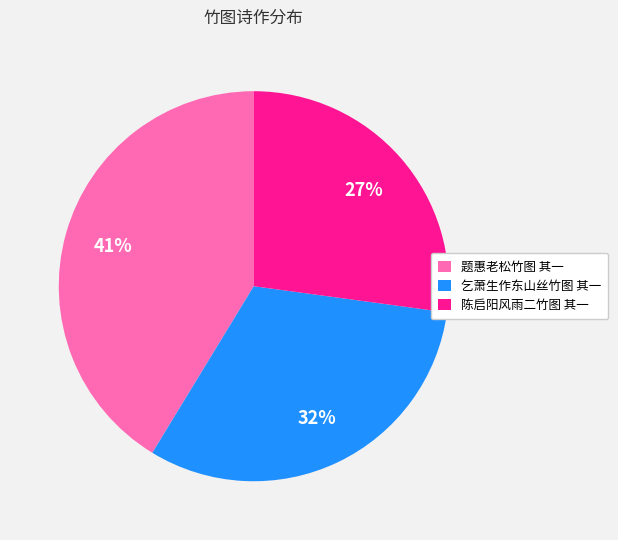

Rank the categories by value from lowest to highest.

陈启阳风雨二竹图 其一, 乞萧生作东山丝竹图 其一, 题惠老松竹图 其一